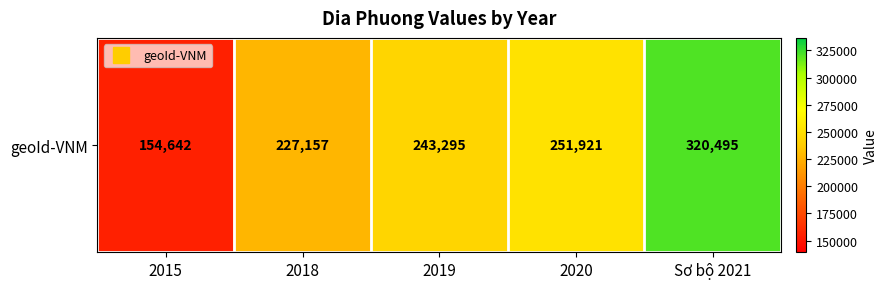

The chart shows a value of 227157.4 at 2018. True or false?

True